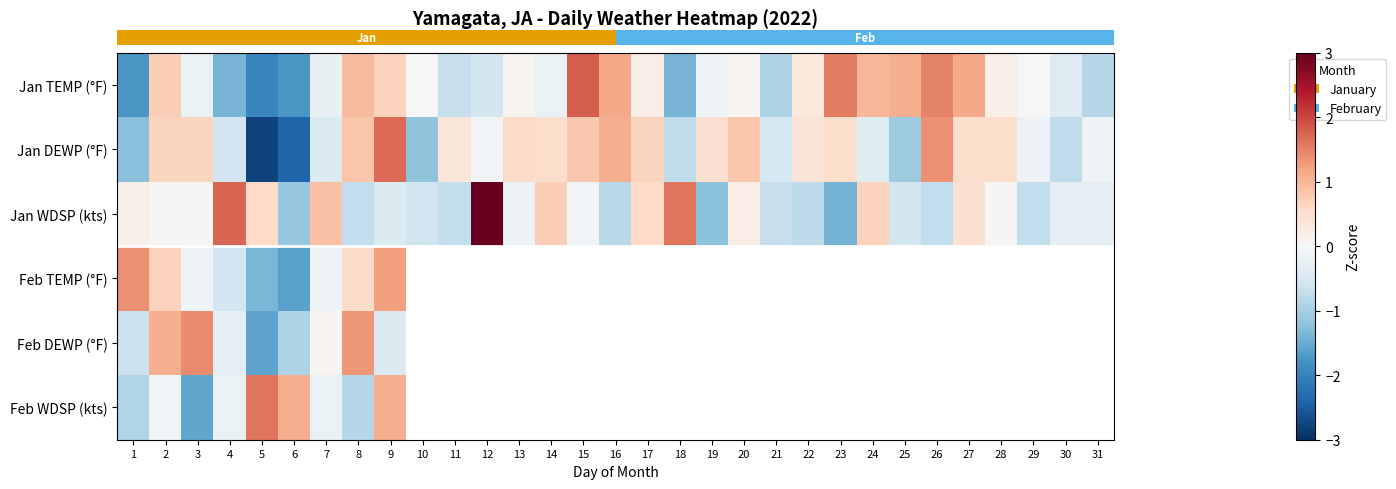

Is the value of row_4 at 6 greater than the value of row_1 at 19?

No